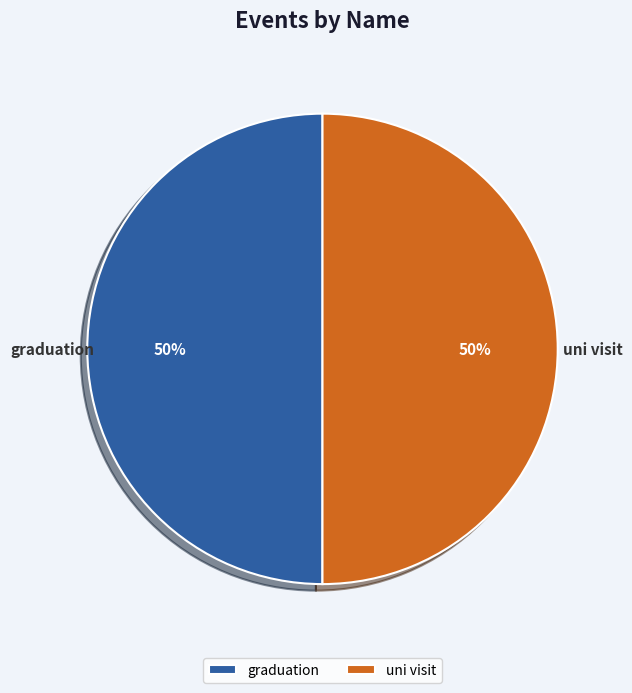

Approximately how many times larger is the value at uni visit compared to graduation?

1.0